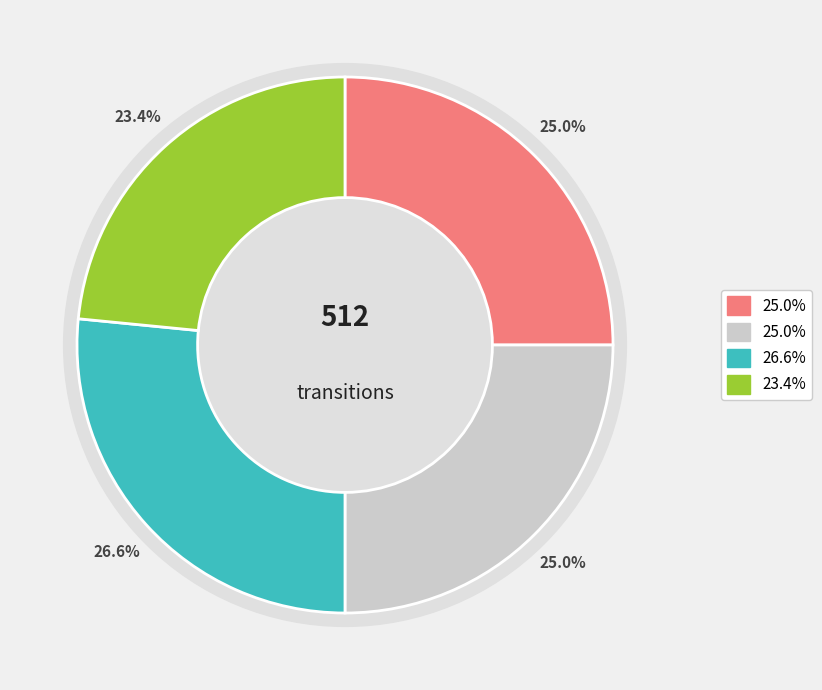

What percentage is the input_symbol=b slice, to the nearest percent?

25%